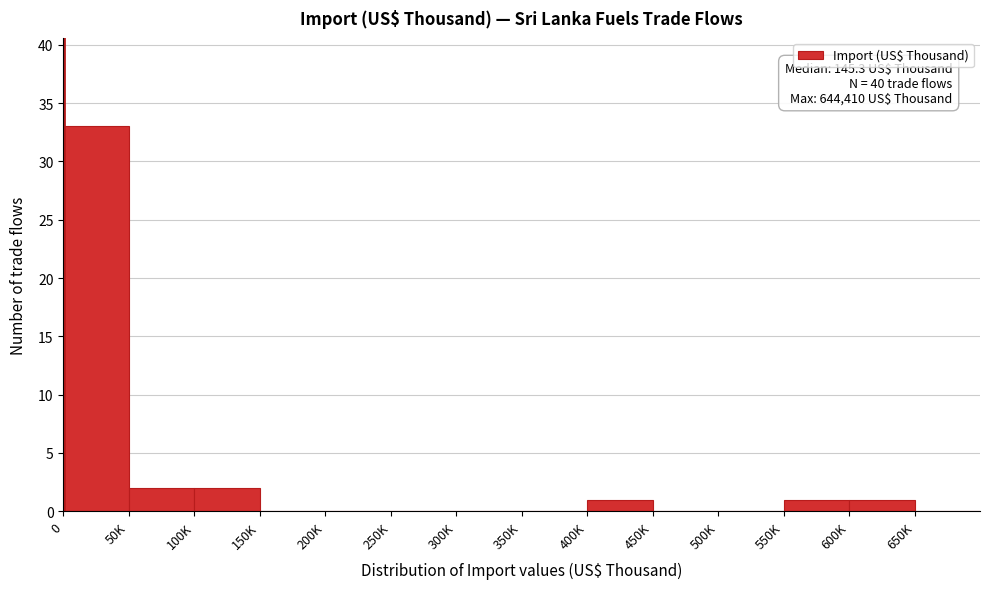

Reading left to right, list all the values displayed in this chart.

0=33	50K=2	100K=2	150K=0	200K=0	250K=0	300K=0	350K=0	400K=1	450K=0	500K=0	550K=1	600K=1	650K=0